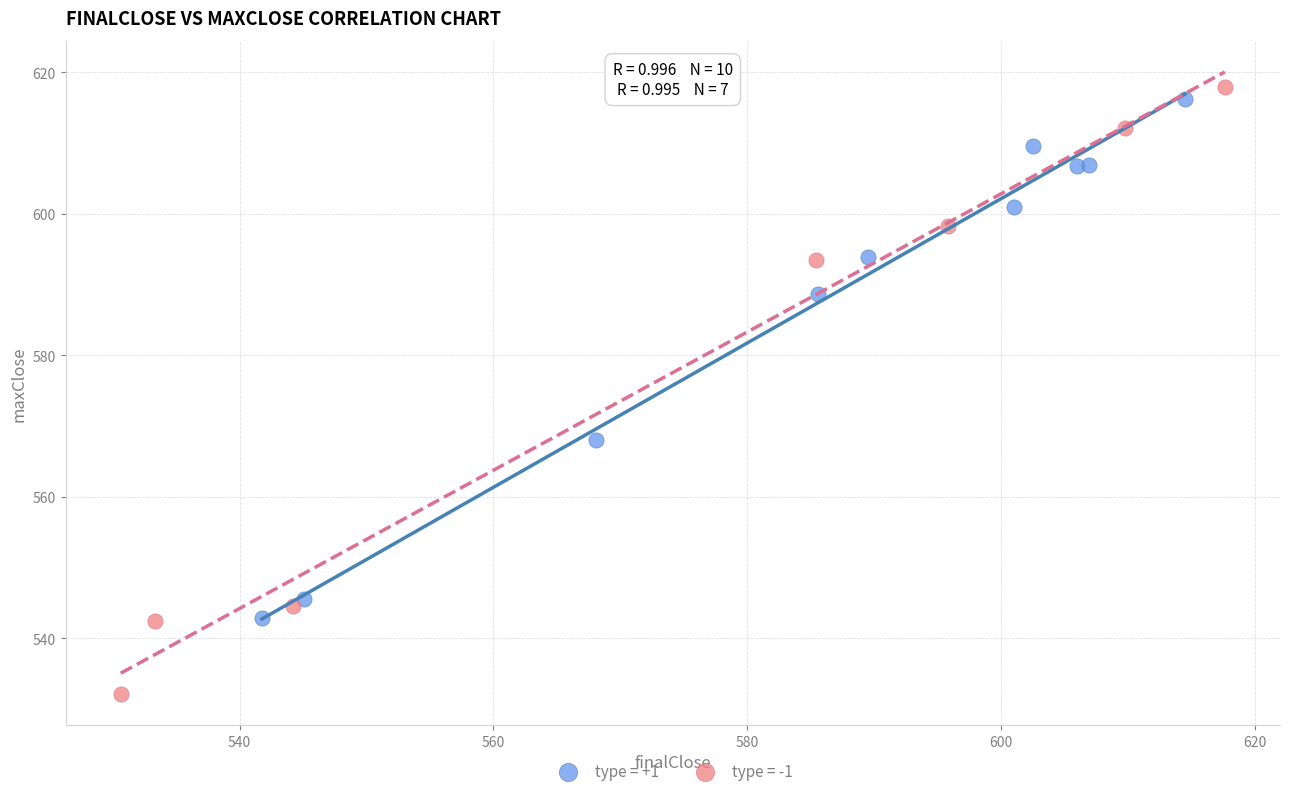

Which series has the largest Y range (max minus min)?

type = -1